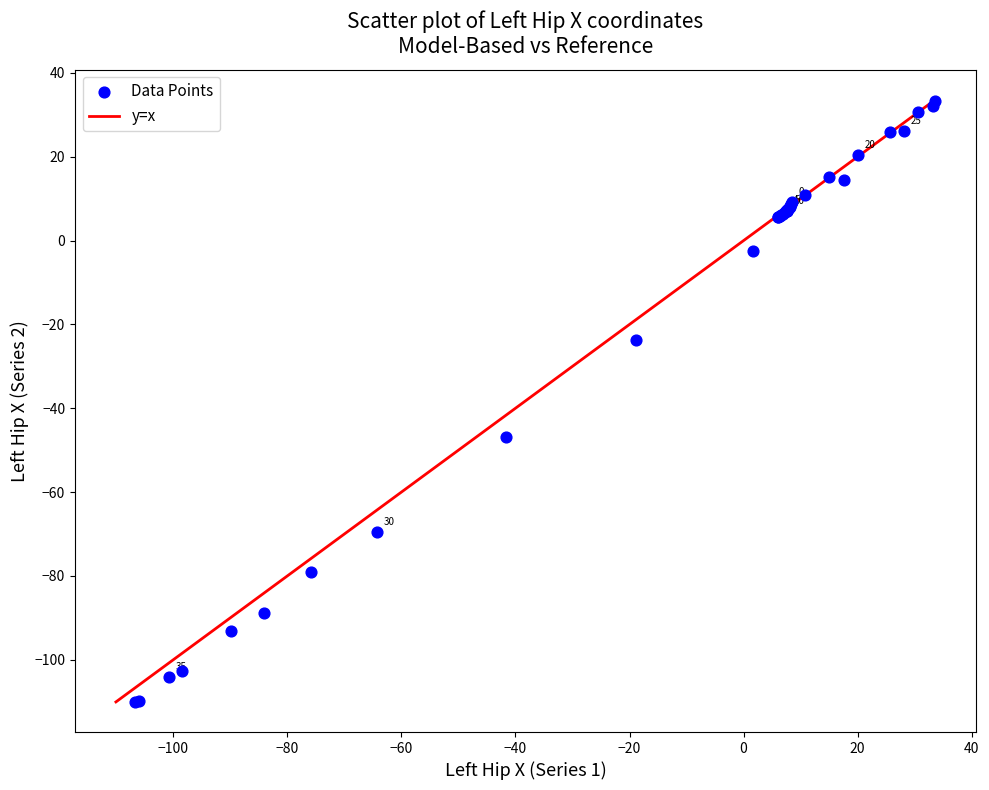

What Y value in the scatter plot is closest to -38?

-46.8